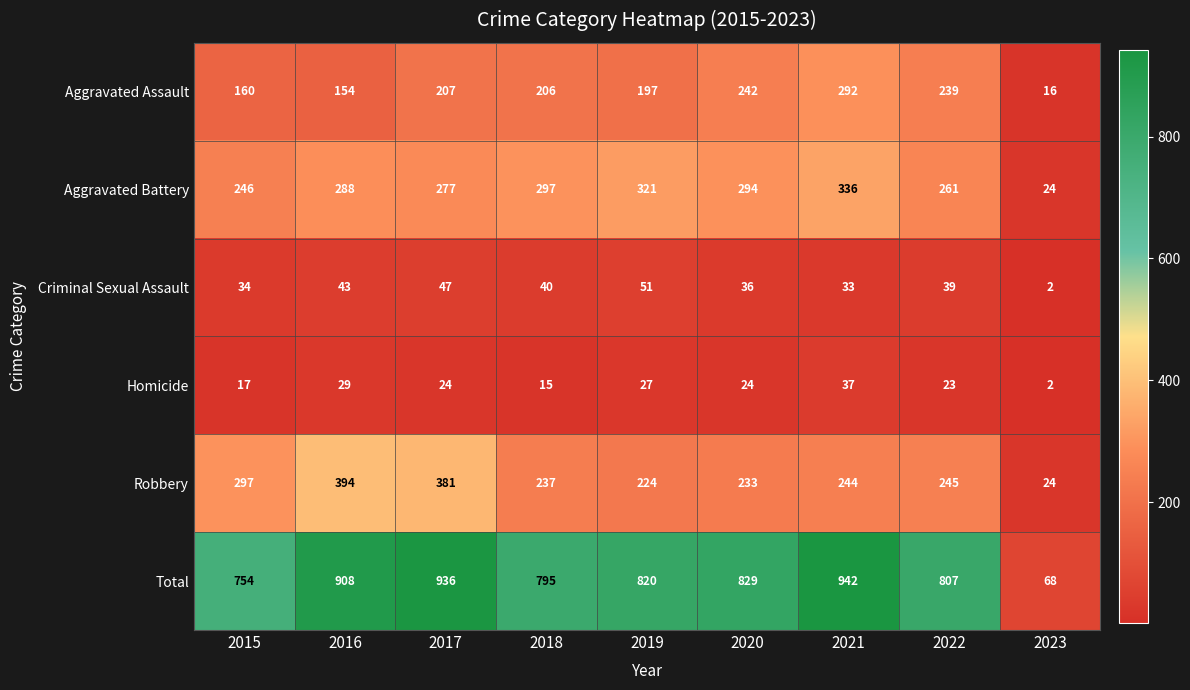

What is the average value of the Aggravated Assault series?

190